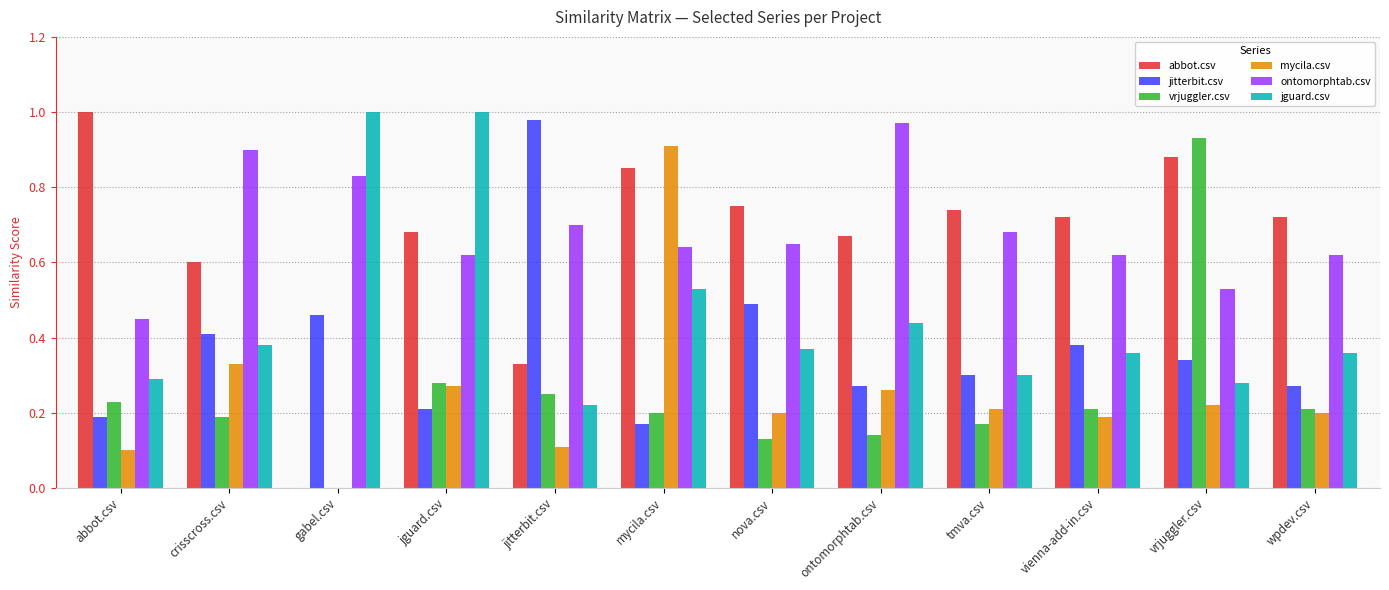

What is the total value across all series at mycila.csv?

3.3